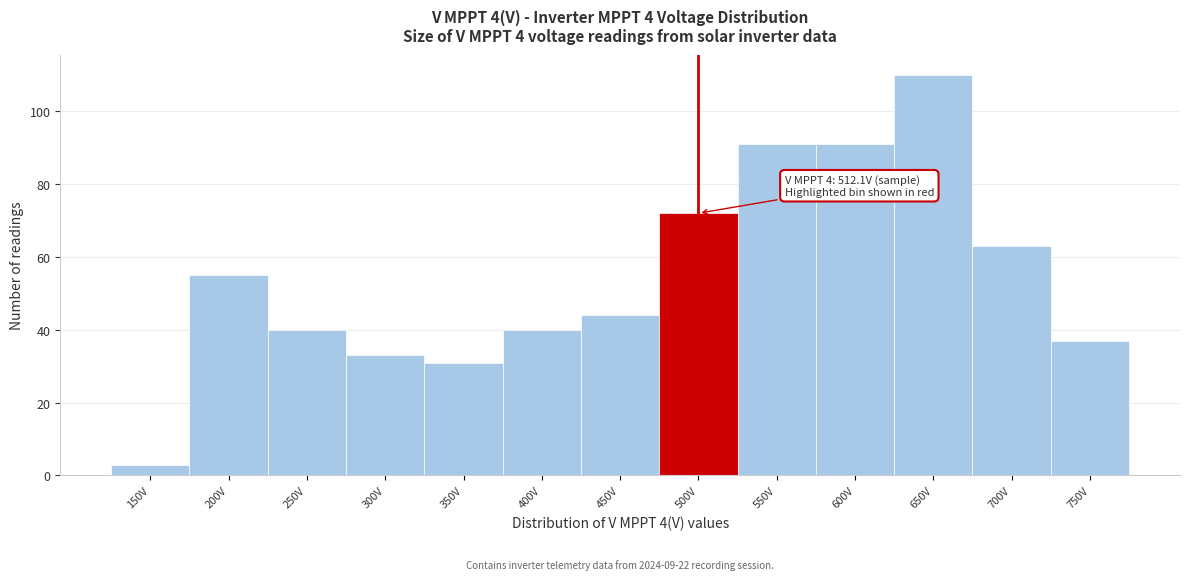

Reading left to right, transcribe all the data shown in this chart.

3	55	40	33	31	40	44	72	91	91	110	63	37